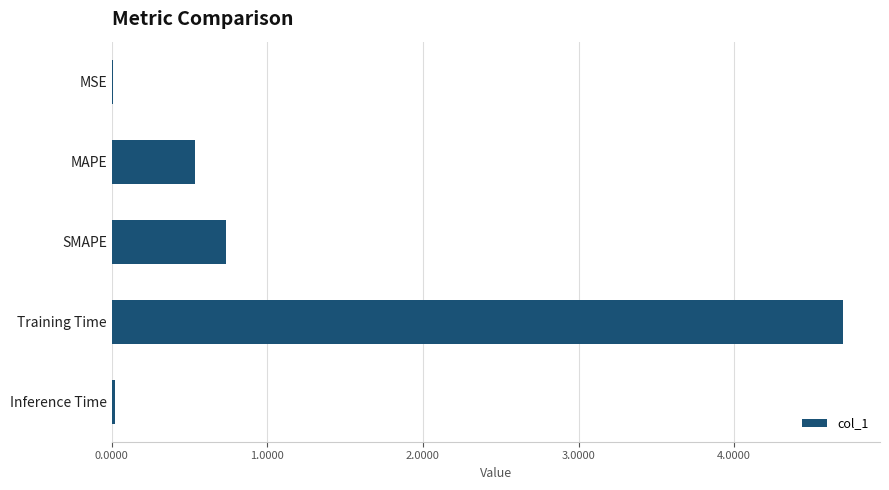

The chart shows a value of 1.7 at Training Time. True or false?

False